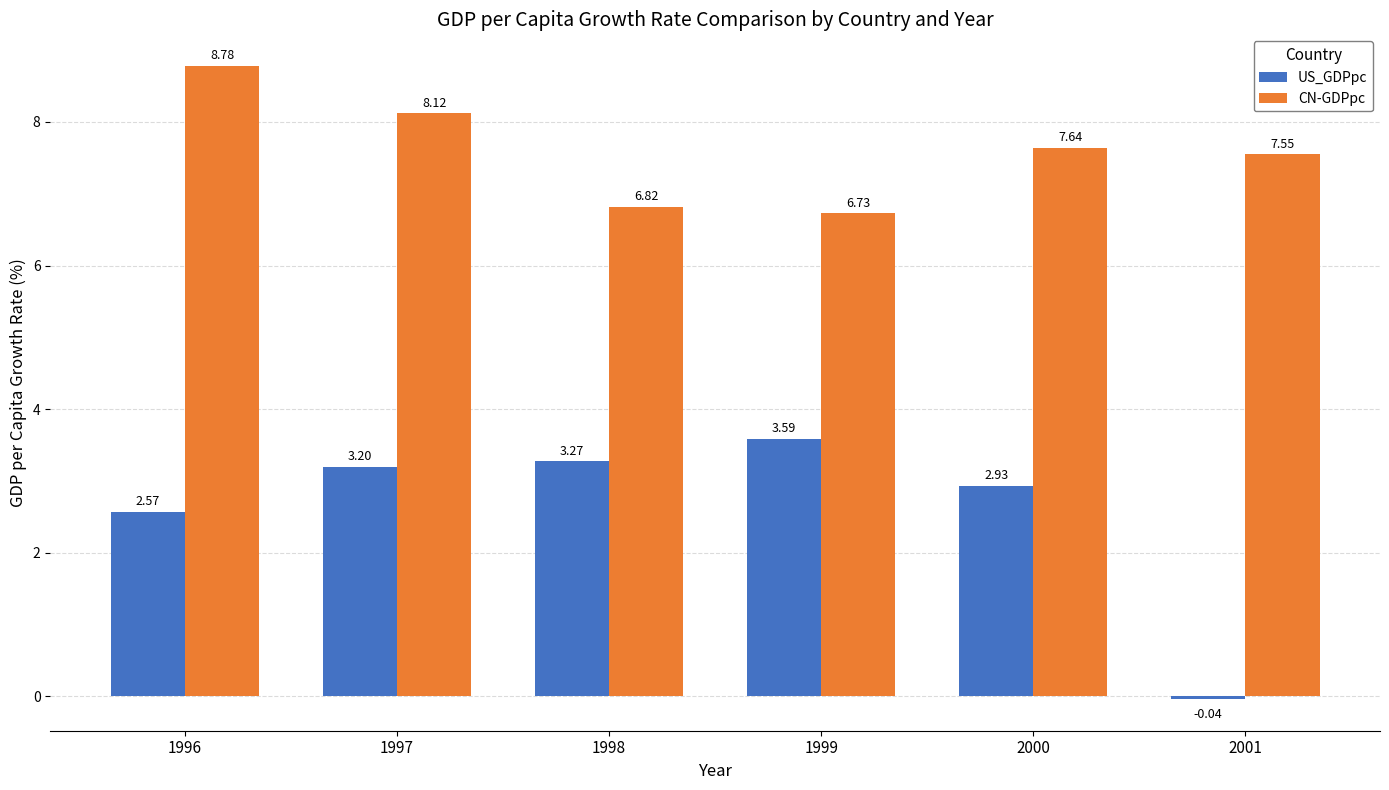

At which category is the sum across all series the highest?

1996